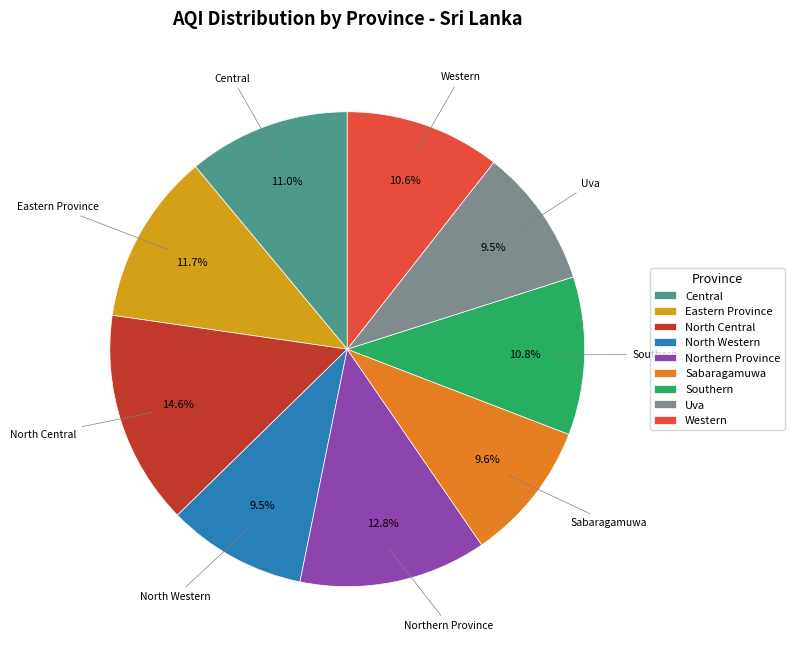

To the nearest percent, what portion does Sabaragamuwa represent?

10%